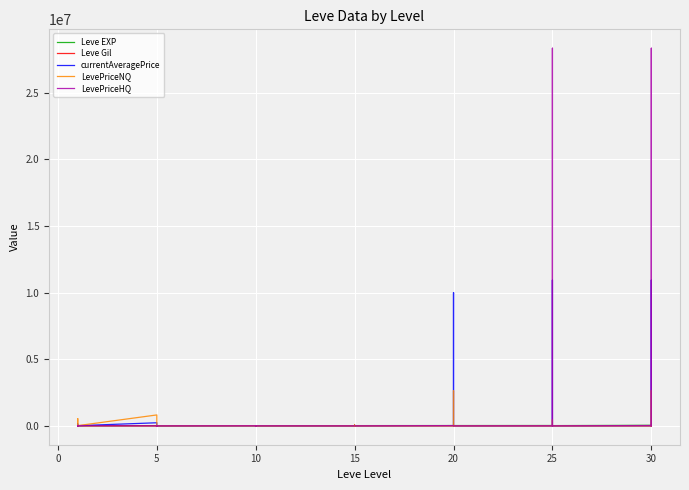

Is the value of currentAveragePrice at 25 greater than the value of Leve Gil at 15?

Yes